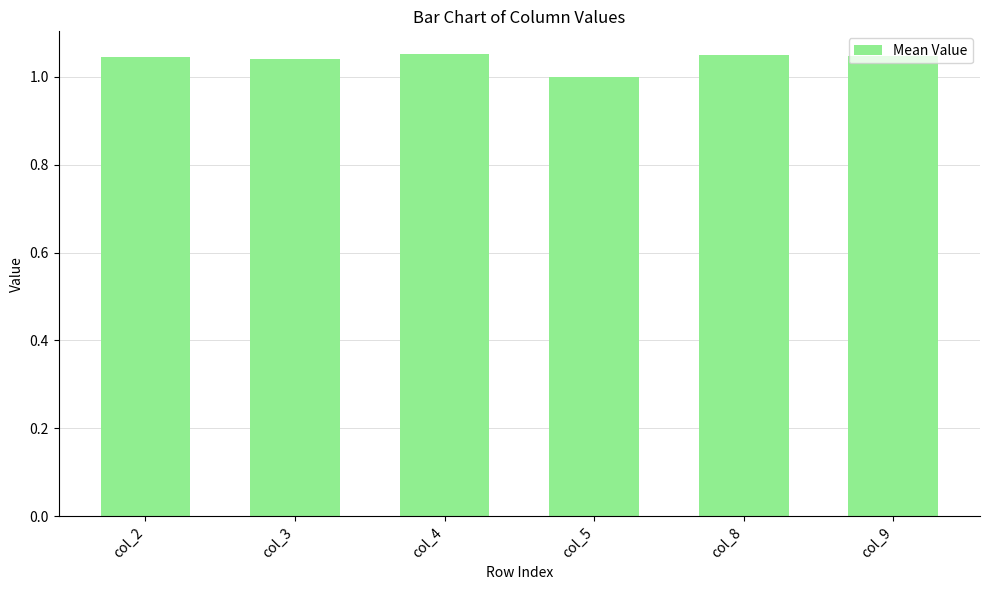

What is the sum of the values at col_8 and col_9?

2.1